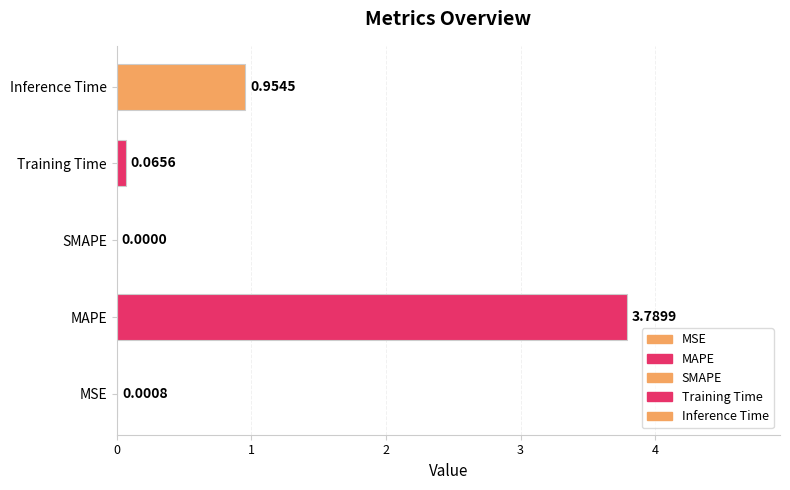

What is the difference between the values at MAPE and MSE?

3.8